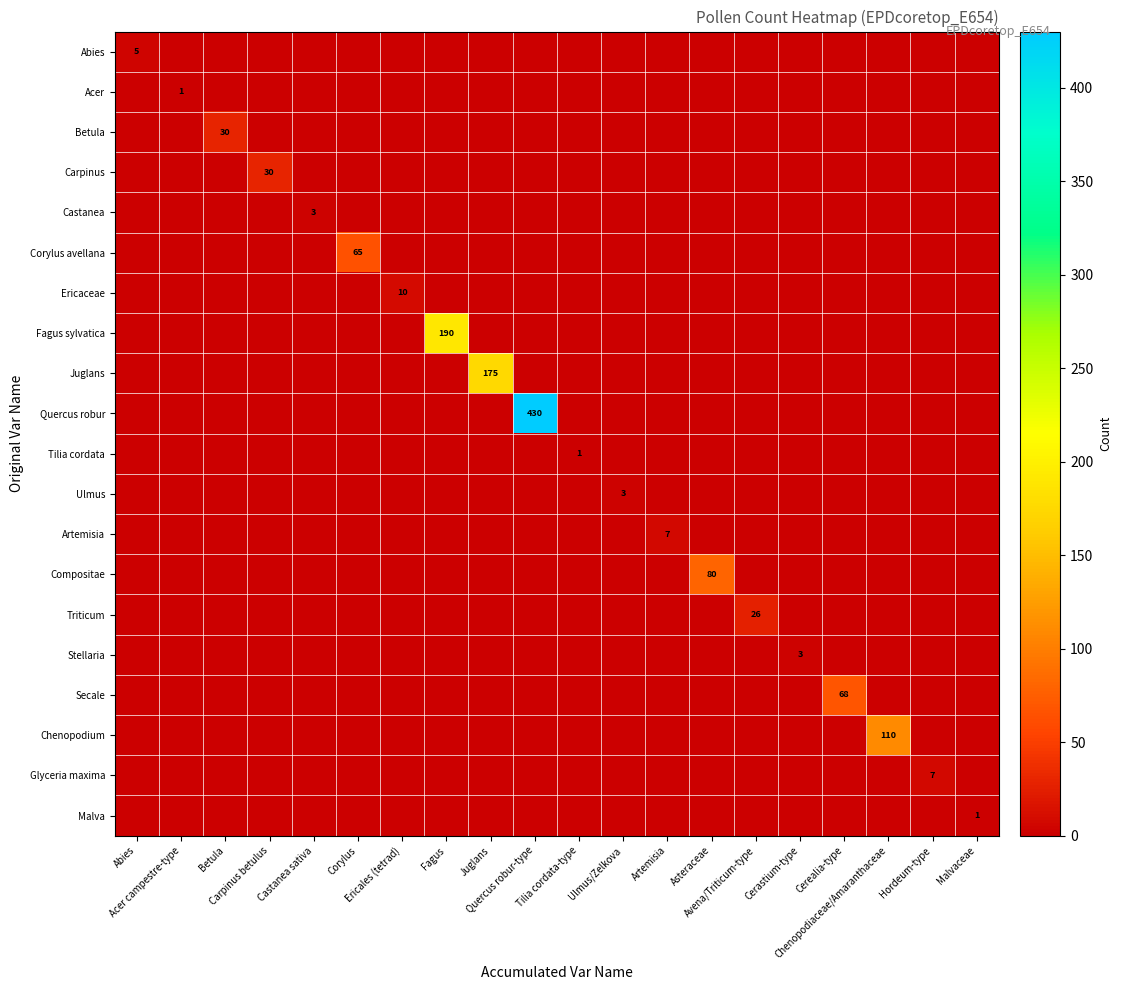

At which label does Castanea reach its minimum?

Abies